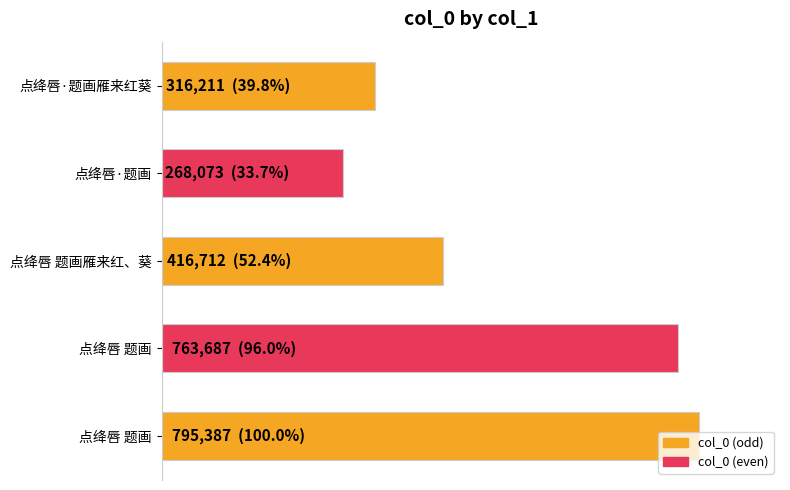

Does the chart contain any negative values?

No